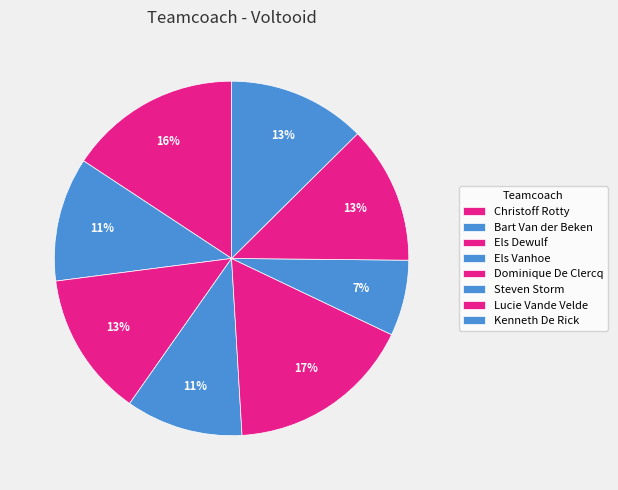

To the nearest percent, what percentage of the pie is Steven Storm?

7%